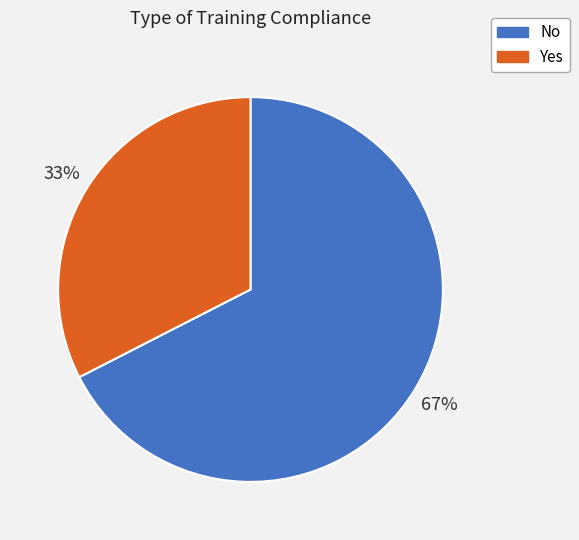

Between No and Yes, which is larger?

No